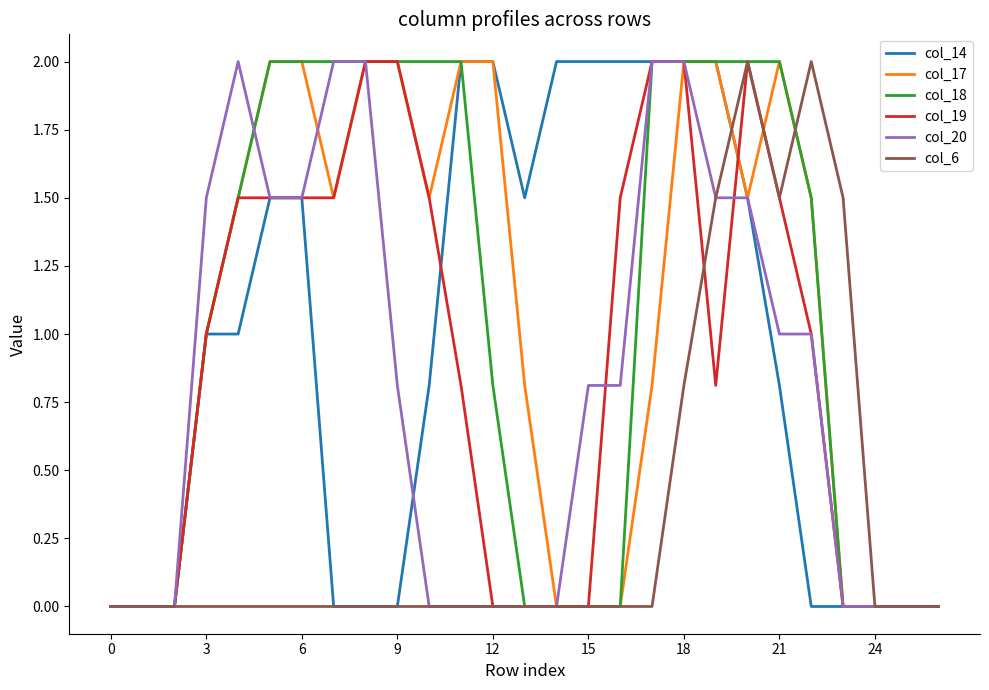

Reading right to left, transcribe all the data shown in this chart.

col_14: 0.0	0.0	0.0	0.0	0.0	0.8	1.5	2.0	2.0	2.0	2.0	2.0	2.0	1.5	2.0	2.0	0.8	0.0	0.0	0.0	1.5	1.5	1.0	1.0	0.0	0.0	0.0
col_17: 0.0	0.0	0.0	0.0	1.5	2.0	1.5	2.0	2.0	0.8	0.0	0.0	0.0	0.8	2.0	2.0	1.5	2.0	2.0	1.5	2.0	2.0	1.5	1.0	0.0	0.0	0.0
col_18: 0.0	0.0	0.0	0.0	1.5	2.0	2.0	2.0	2.0	2.0	0.0	0.0	0.0	0.0	0.8	2.0	2.0	2.0	2.0	2.0	2.0	2.0	1.5	1.0	0.0	0.0	0.0
col_19: 0.0	0.0	0.0	0.0	1.0	1.5	2.0	0.8	2.0	2.0	1.5	0.0	0.0	0.0	0.0	0.8	1.5	2.0	2.0	1.5	1.5	1.5	1.5	1.0	0.0	0.0	0.0
col_20: 0.0	0.0	0.0	0.0	1.0	1.0	1.5	1.5	2.0	2.0	0.8	0.8	0.0	0.0	0.0	0.0	0.0	0.8	2.0	2.0	1.5	1.5	2.0	1.5	0.0	0.0	0.0
col_6: 0.0	0.0	0.0	1.5	2.0	1.5	2.0	1.5	0.8	0.0	0.0	0.0	0.0	0.0	0.0	0.0	0.0	0.0	0.0	0.0	0.0	0.0	0.0	0.0	0.0	0.0	0.0